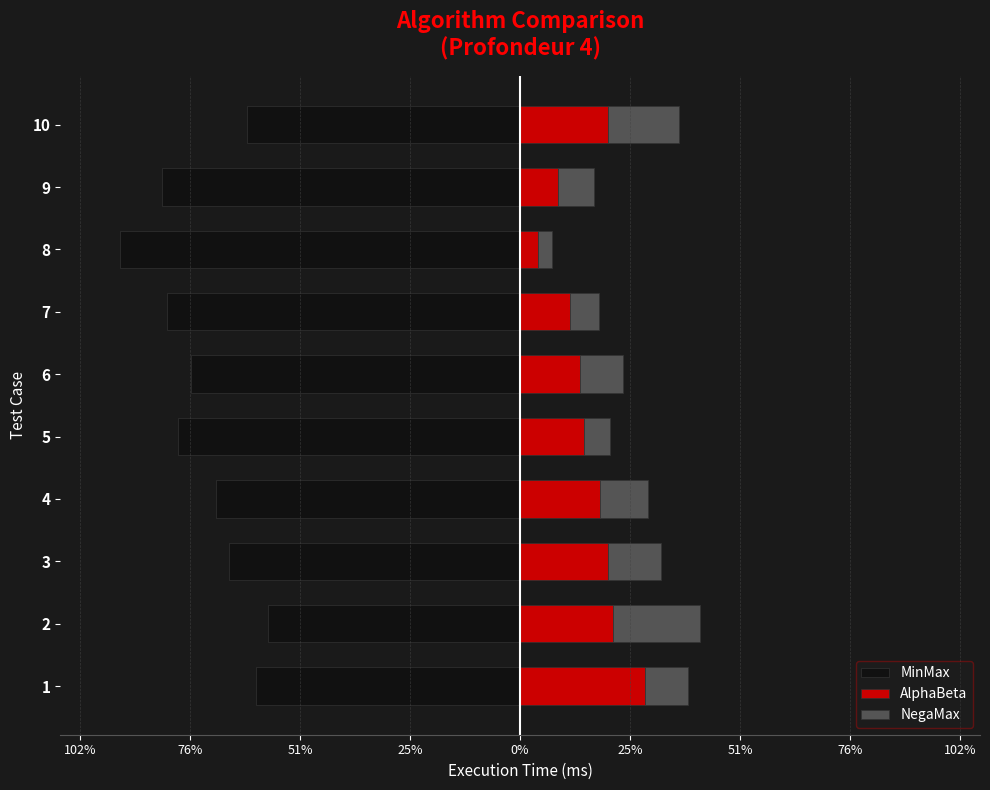

Rank the series by their maximum value, from lowest to highest.

MinMax, NegaMax, AlphaBeta